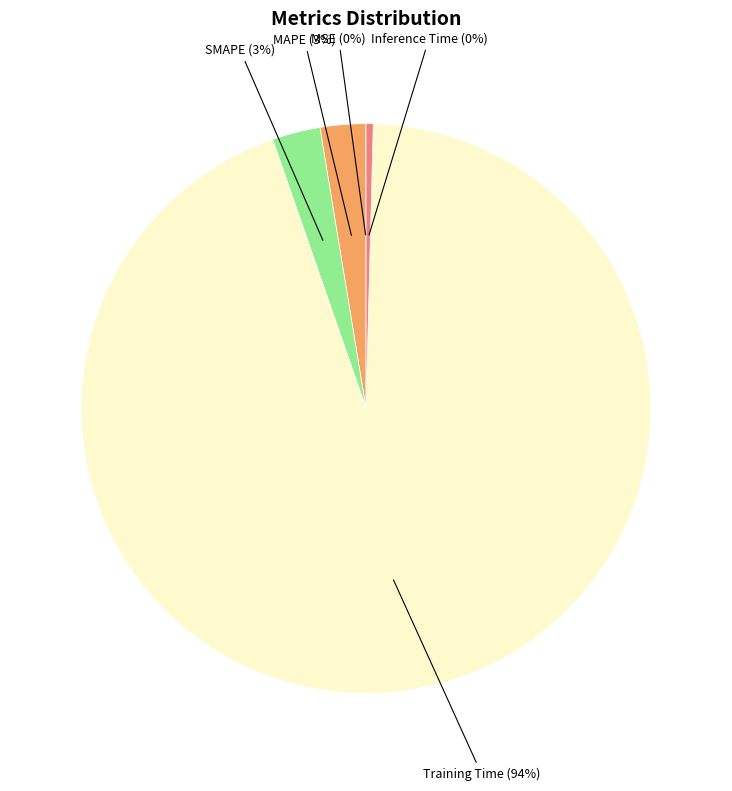

Does Training Time represent more than half of the total?

Yes